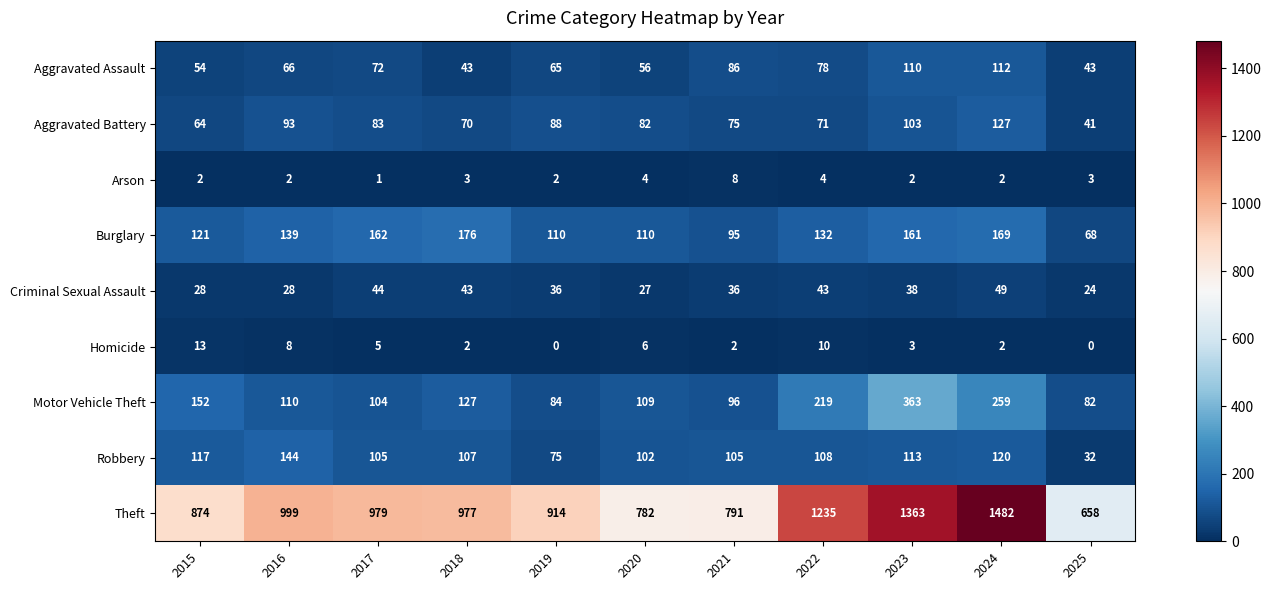

Rank the series by their maximum value, from highest to lowest.

Theft, Motor Vehicle Theft, Burglary, Robbery, Aggravated Battery, Aggravated Assault, Criminal Sexual Assault, Homicide, Arson